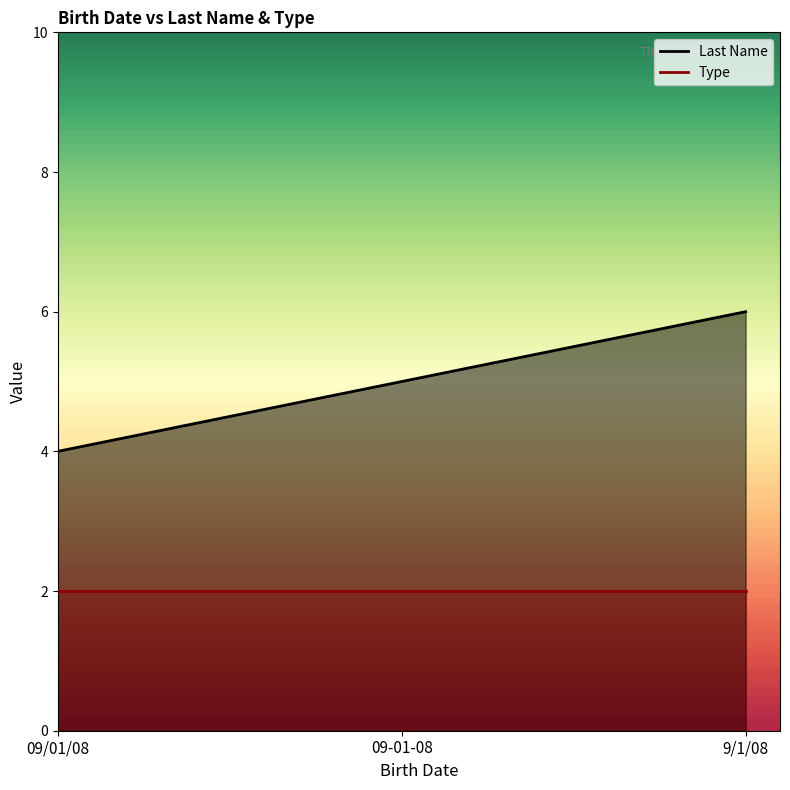

Reading left to right, what are all the values shown in this chart?

09/01/08=4	09-01-08=5	9/1/08=6